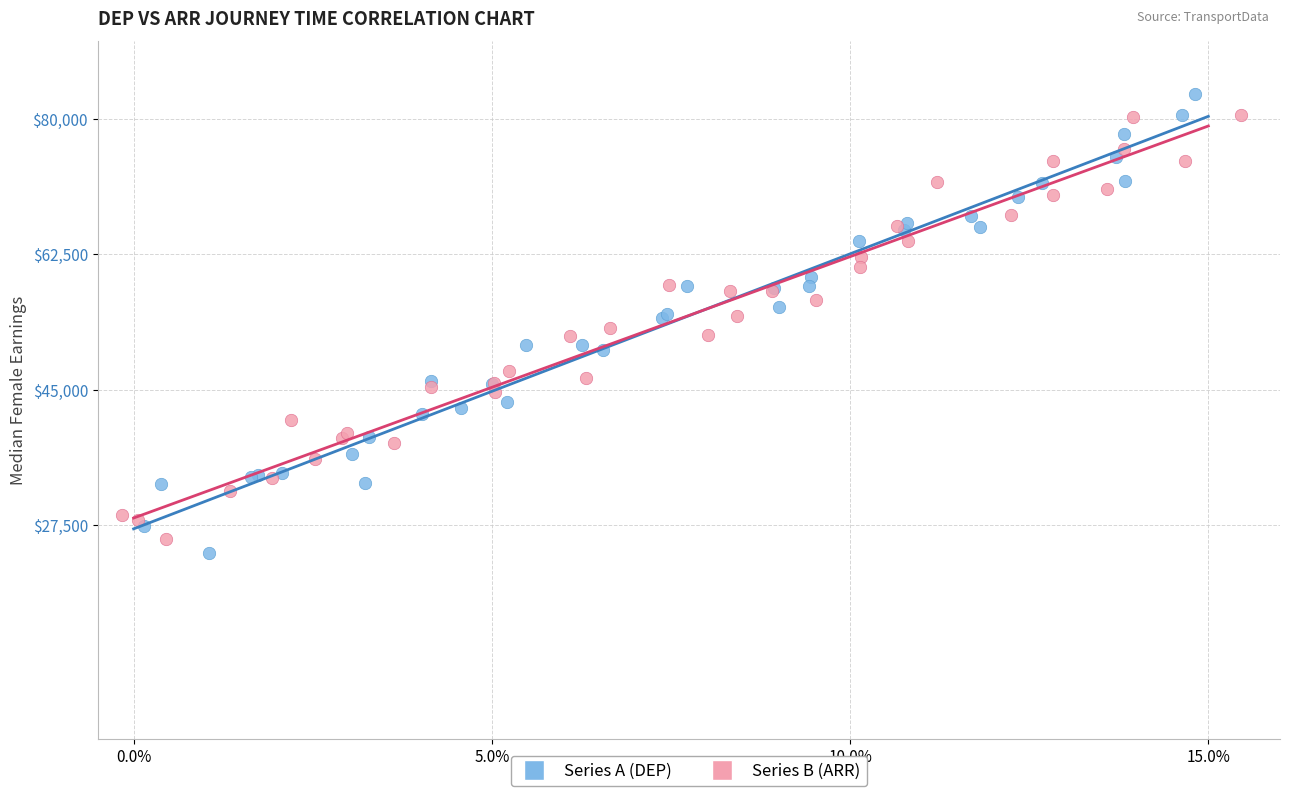

Which series reaches the maximum Y coordinate?

Series A (DEP)